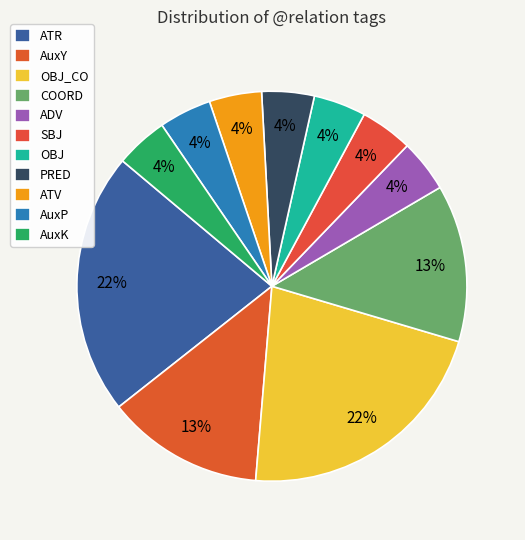

What percentage do AuxY and PRED together represent?

17.4%